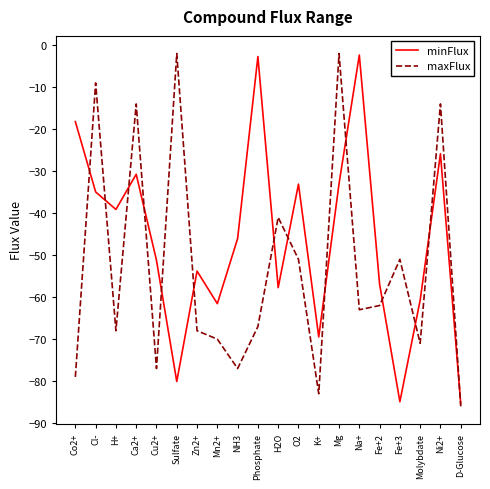

At which category does maxFlux reach its first local valley?

H+